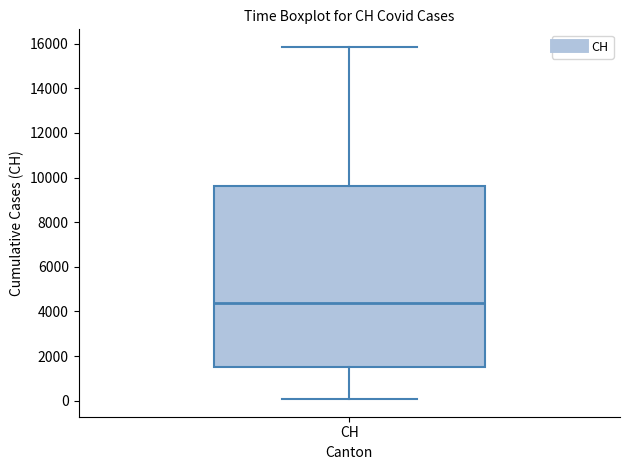

Read this box plot against the y-axis: the position of the median line, the range covered by the box, and the ends of both whiskers. The values are not printed on the chart, so give them approximately, as read against the axis.

median 4400, box 1400 to 9600, whiskers 0 to 15800